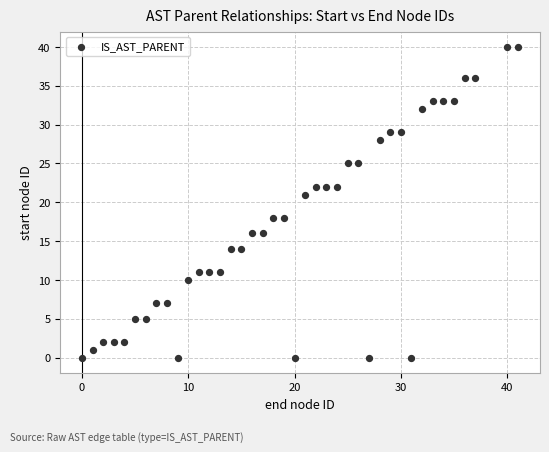

What is the range of X values (max minus min)?

41